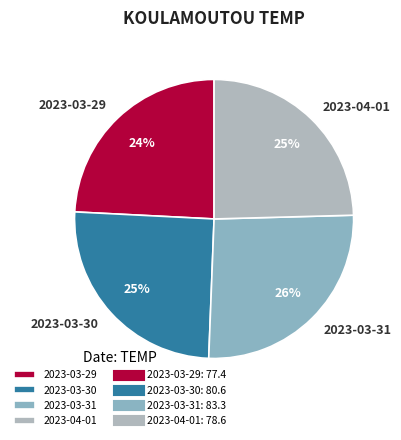

True or false: 2023-04-01 accounts for 19% of the total.

False